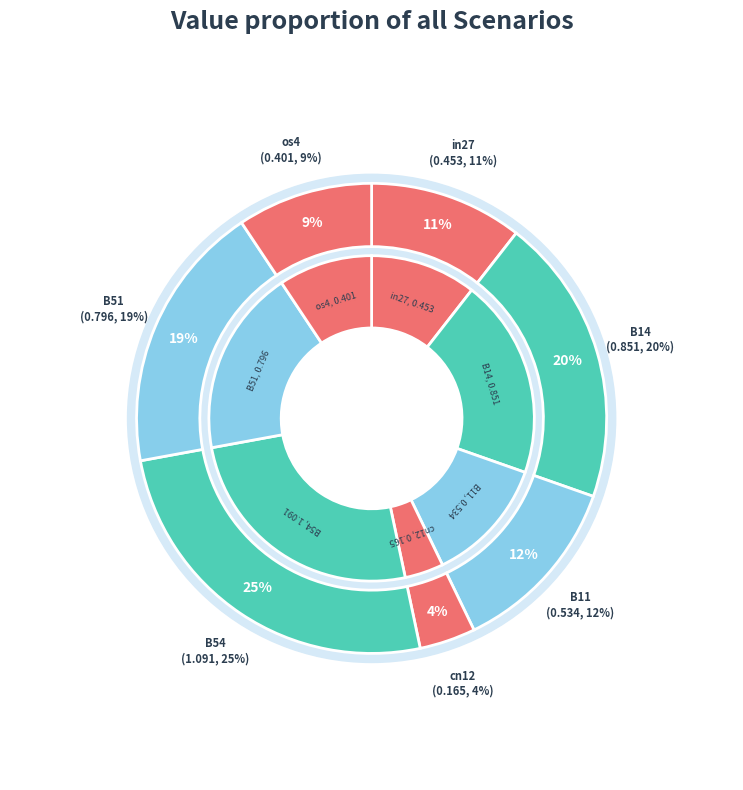

What percentage is the B14 slice, to the nearest percent?

20%